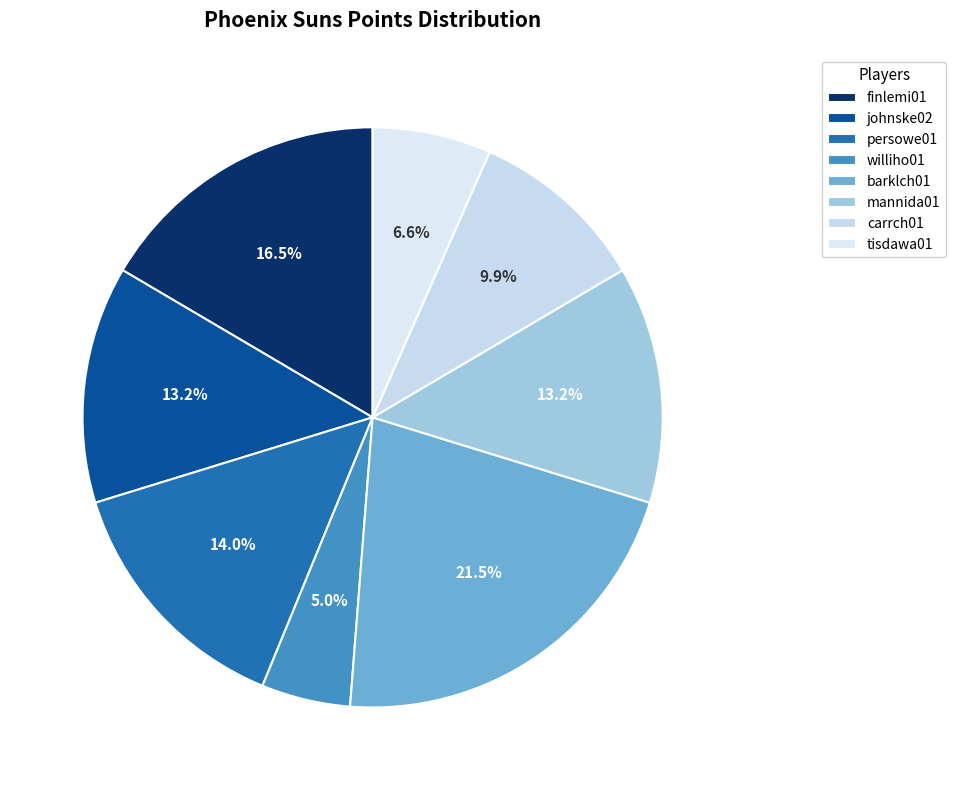

What is the change in value from johnske02 to tisdawa01?

-8